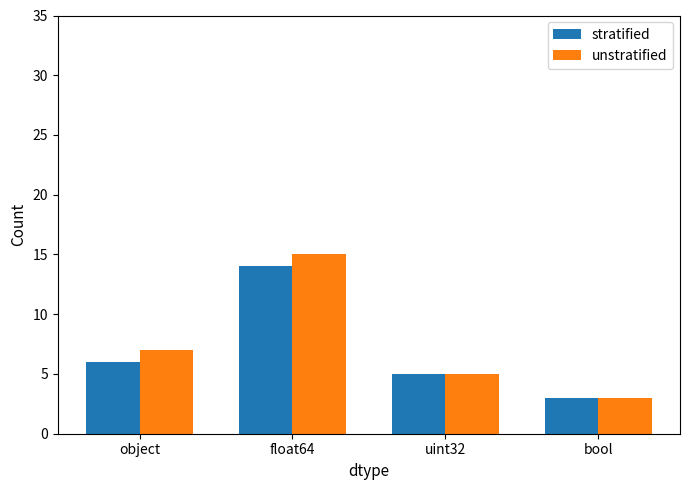

Does the chart contain any negative values?

No